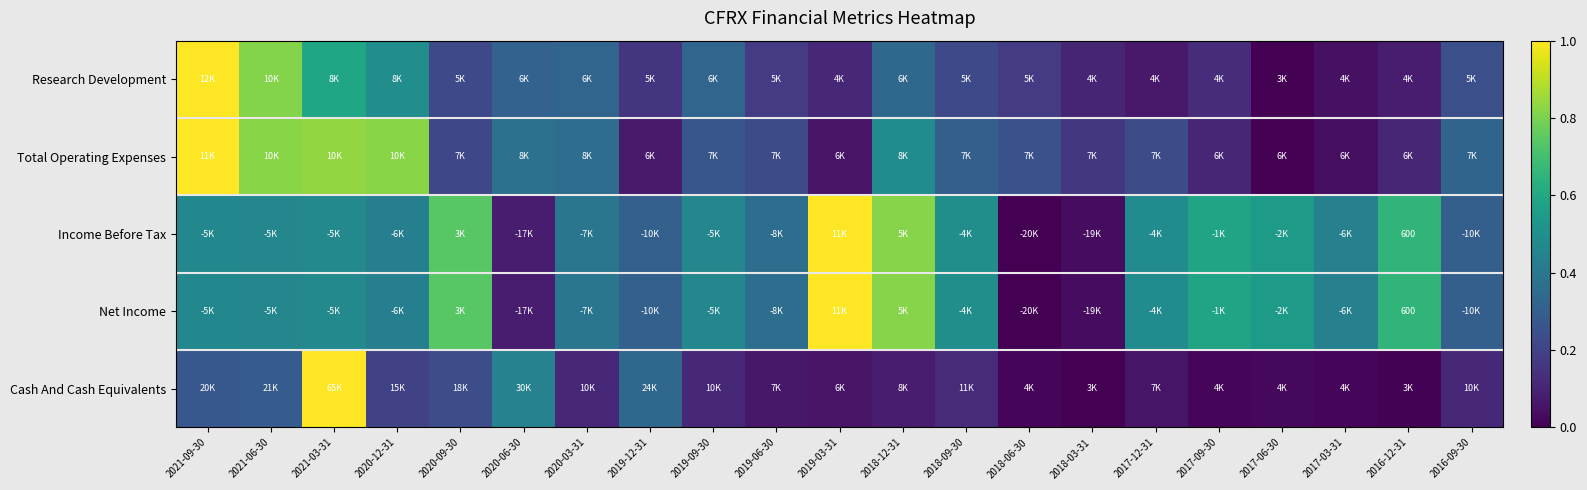

Between 2018-06-30 and 2021-06-30, which is larger?

2021-06-30